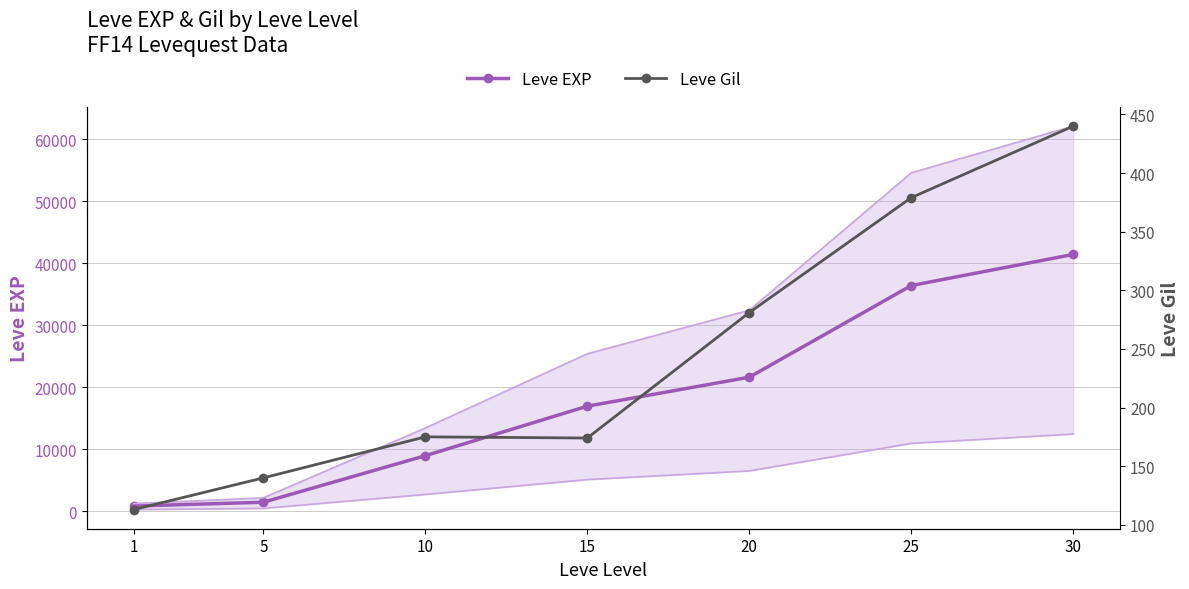

How many lines are shown in the chart?

2